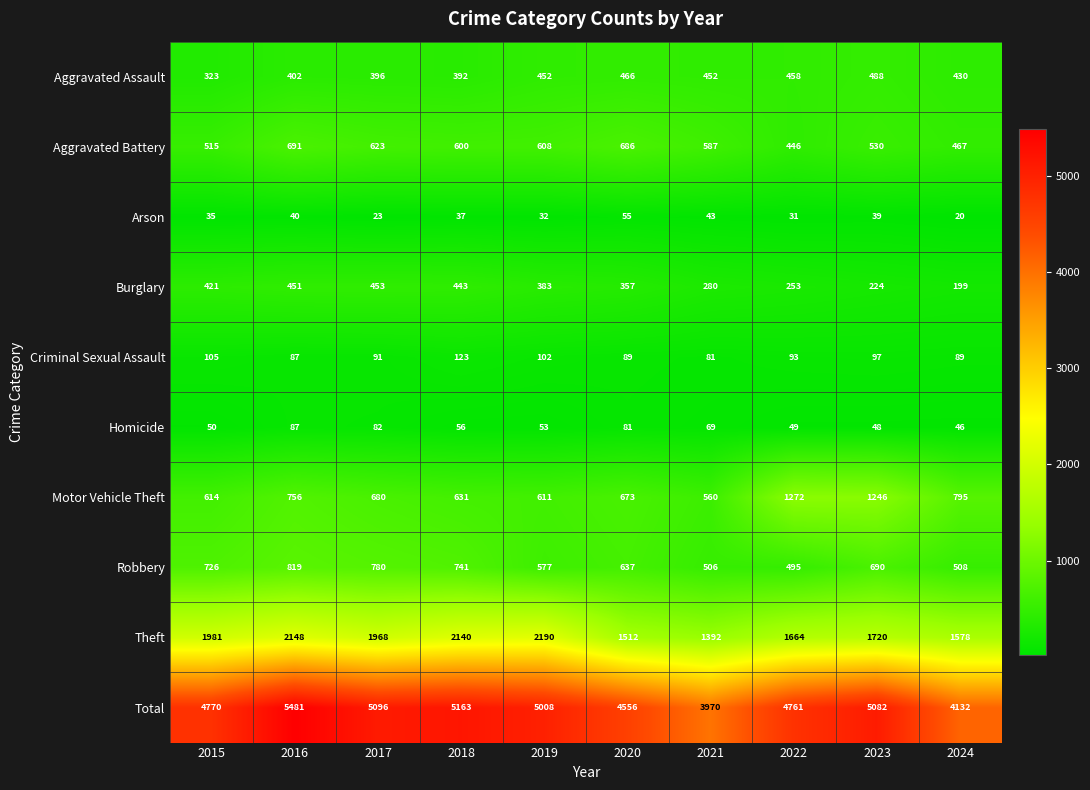

Which category has the lowest value across all series?

2024